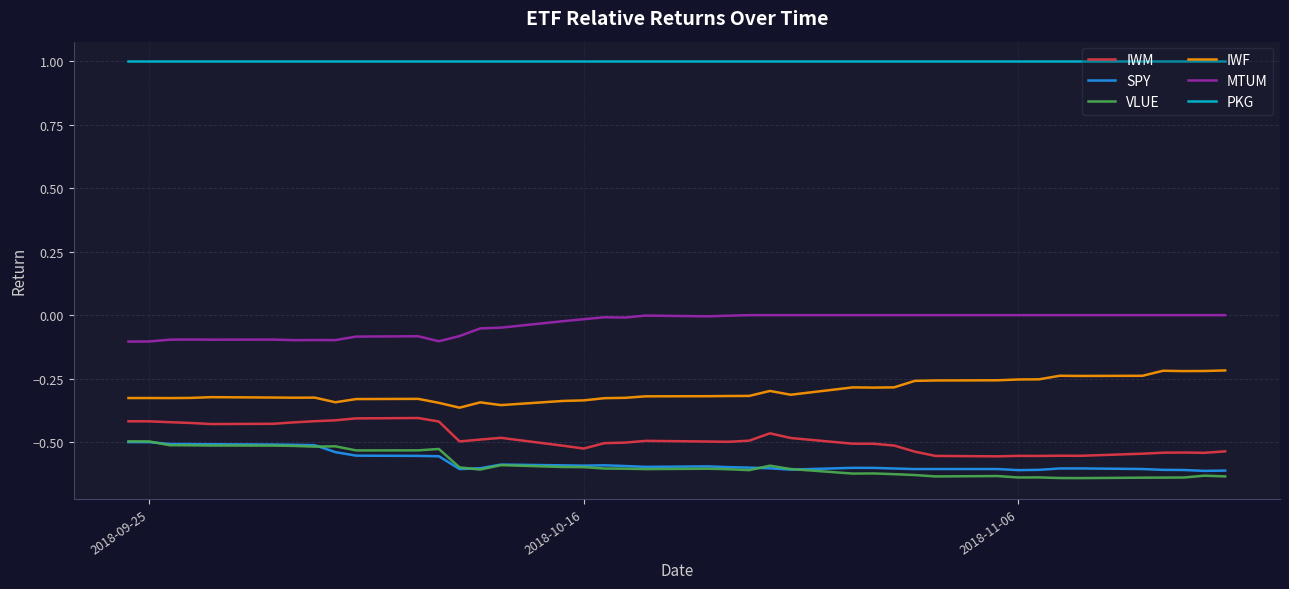

What is the maximum value shown in the chart?

1.0